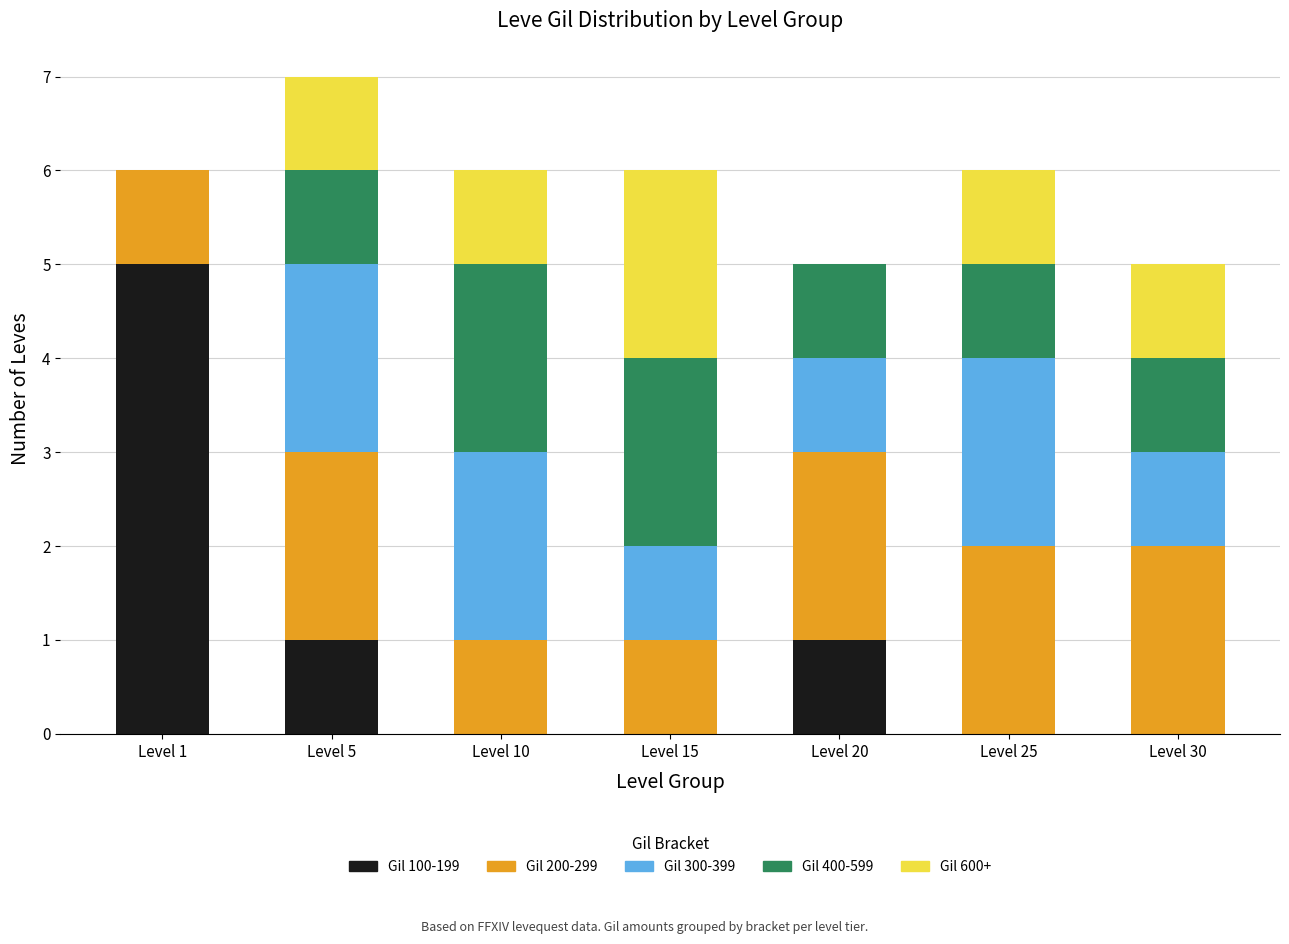

What is the total value across all series at Level 10?

6